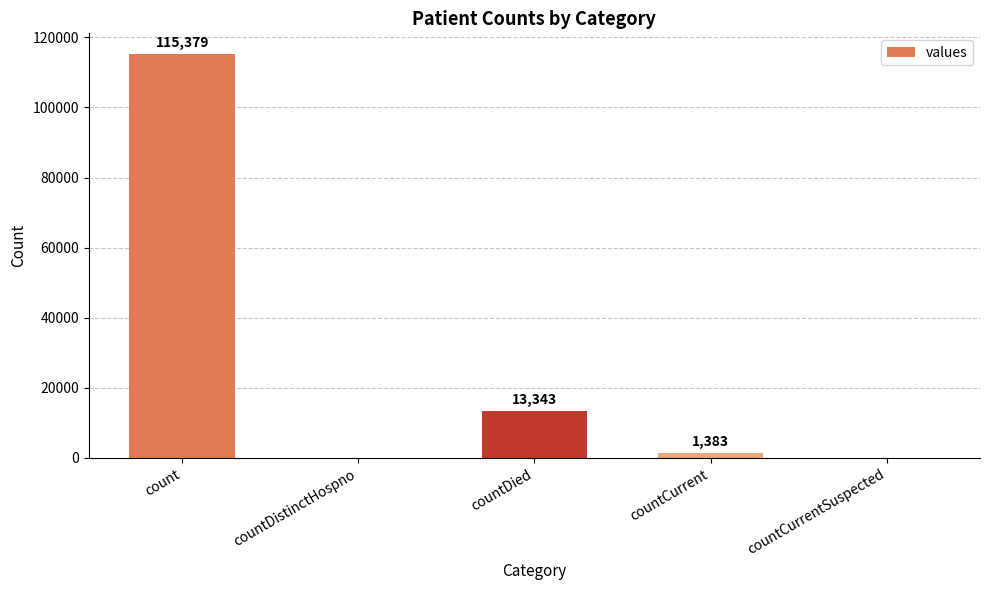

How many values are above zero?

3